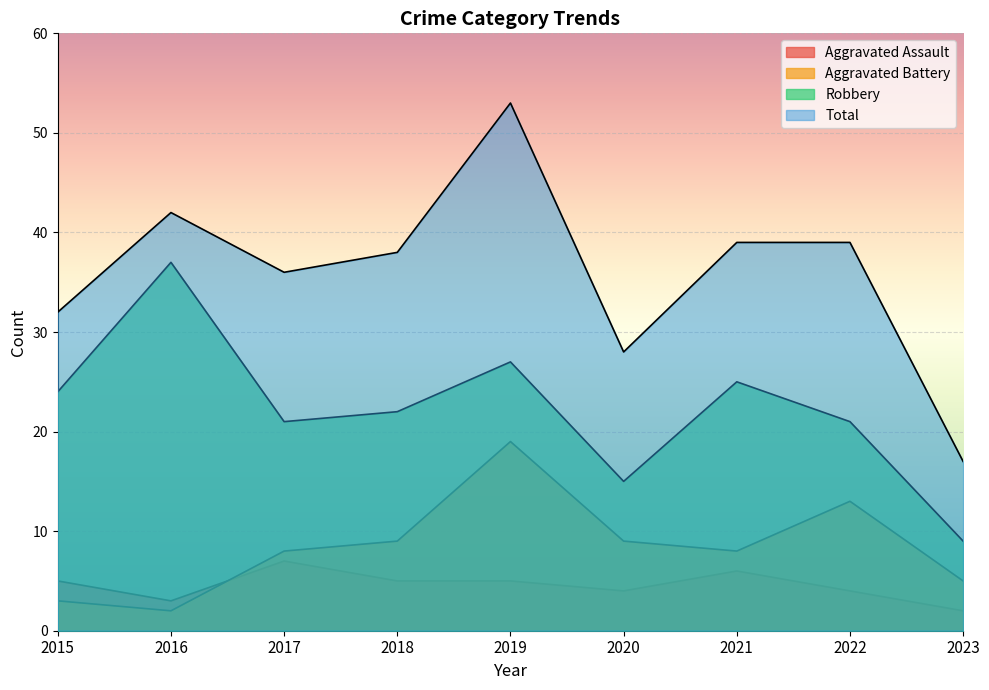

How many lines are shown in the chart?

4